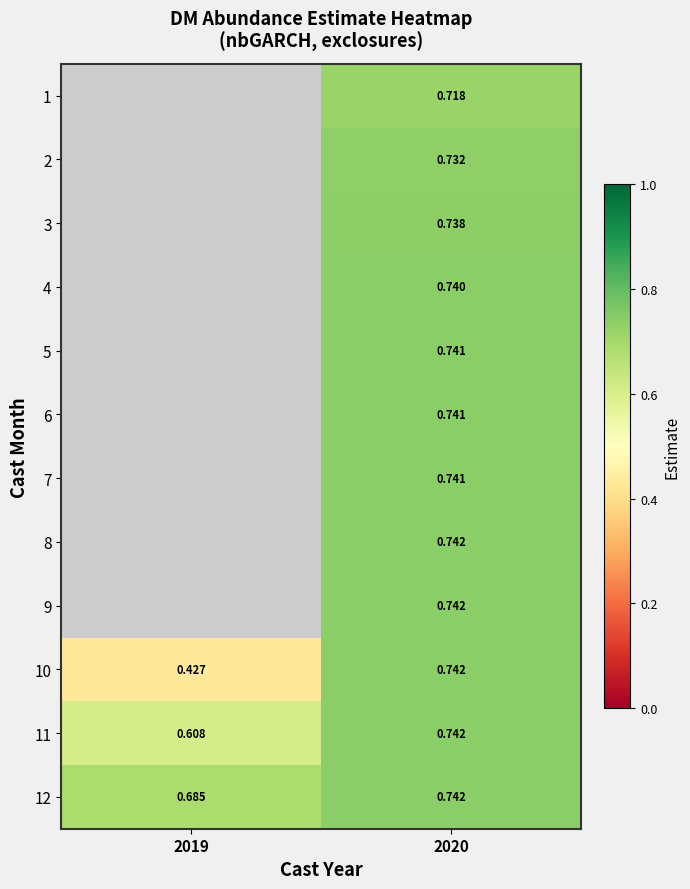

Which has a higher value, 2019 or 2020?

2020